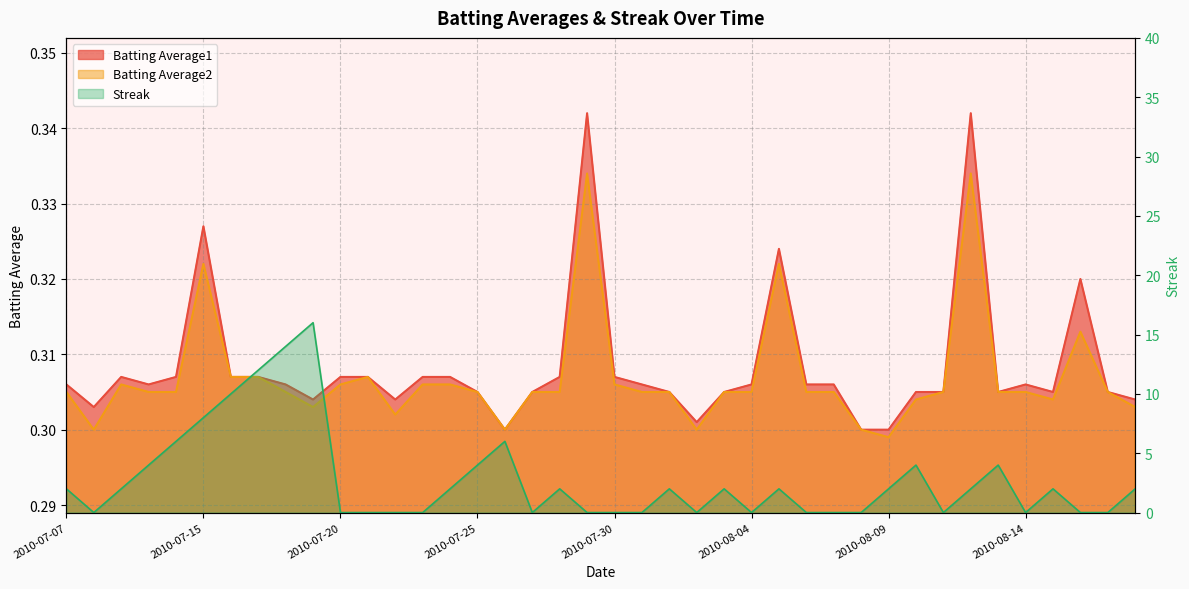

What is the total value across all series at 2010-07-20?

0.6